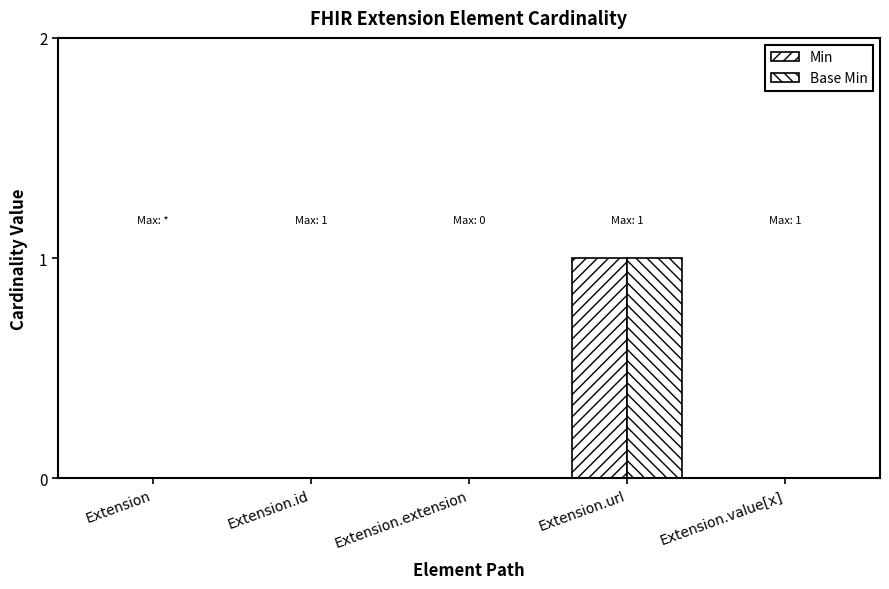

How many series are shown in this chart?

2